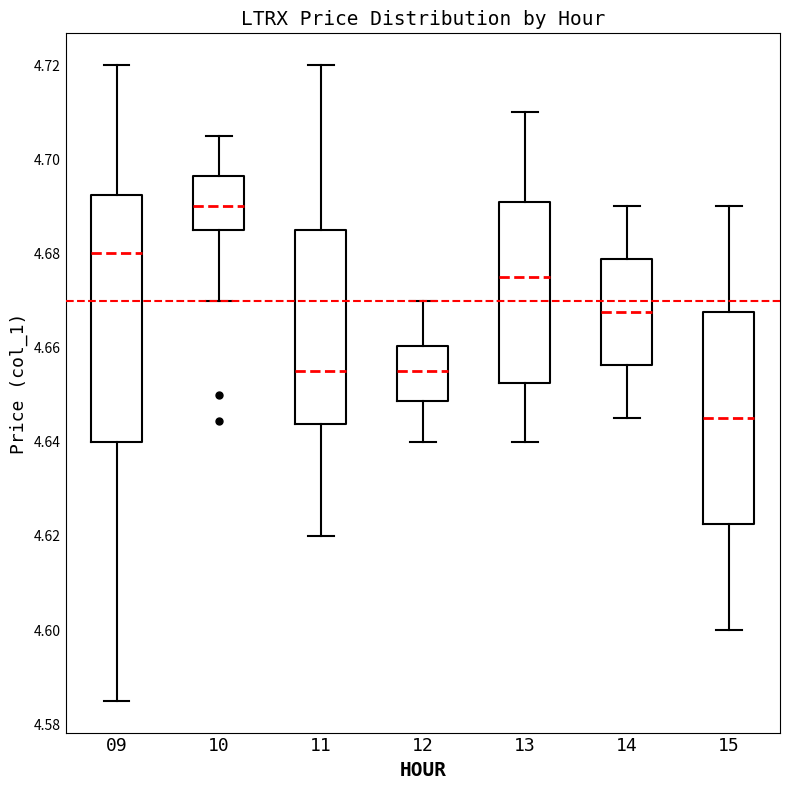

Which box's median line is the highest?

10